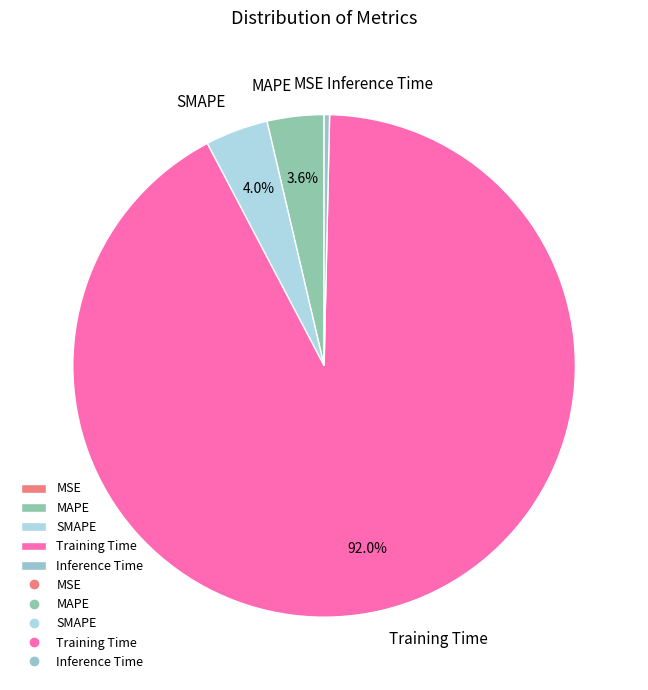

How much of the chart is everything except MAPE?

96.4%